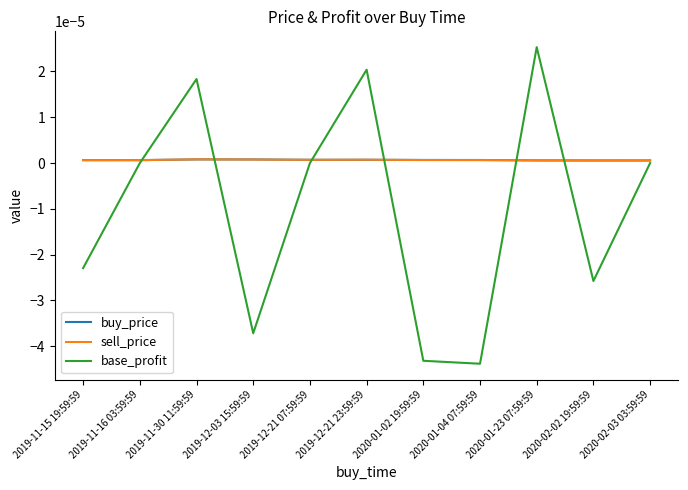

Is it true that buy_price equals 0.0 at 2020-02-03 03:59:59?

True